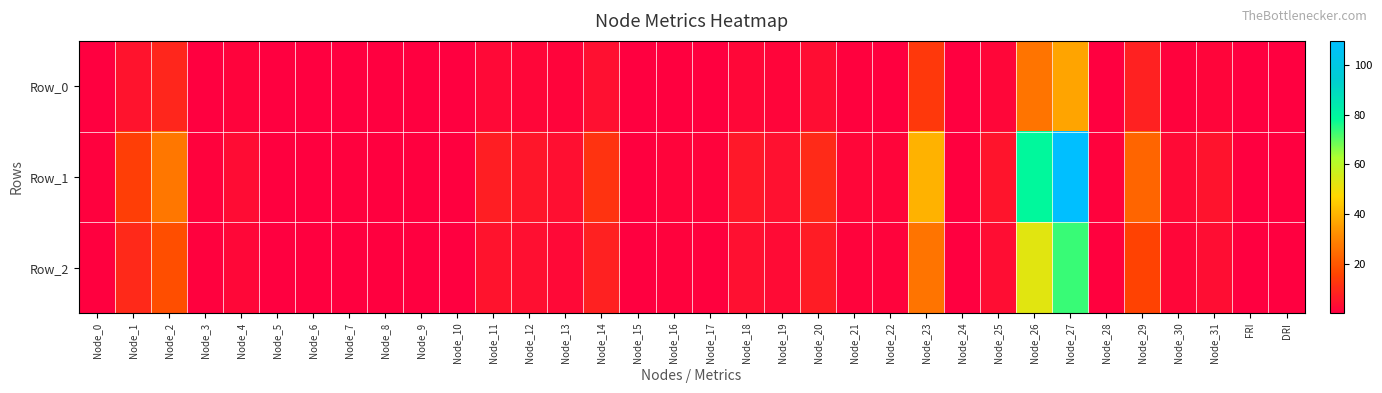

At which category is the sum across all series the highest?

Node_27